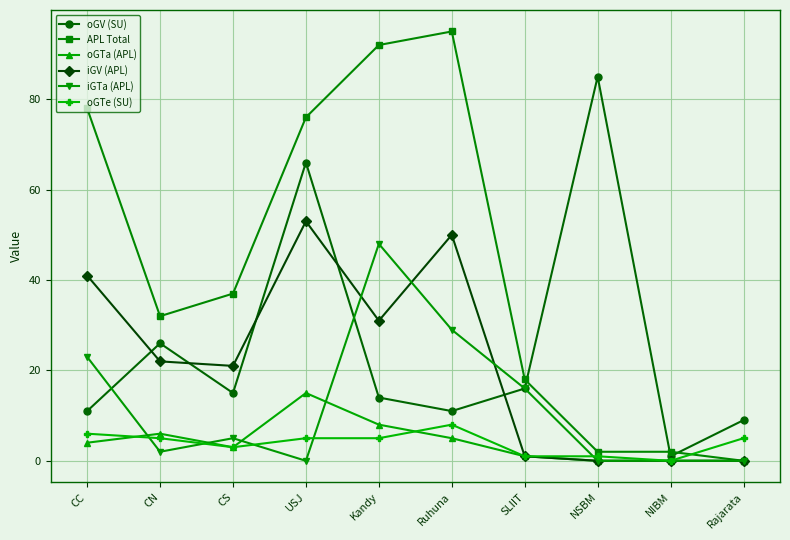

At which category does APL Total reach its first local valley?

CN